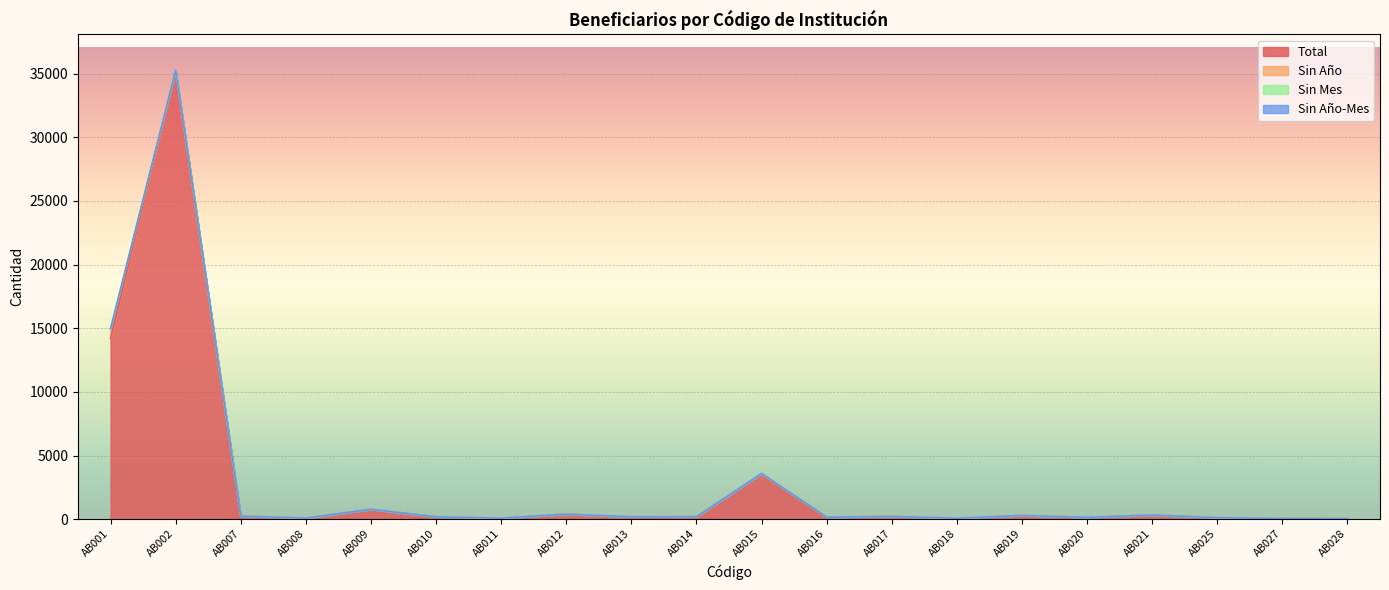

What is the sum of all Total values?

56508